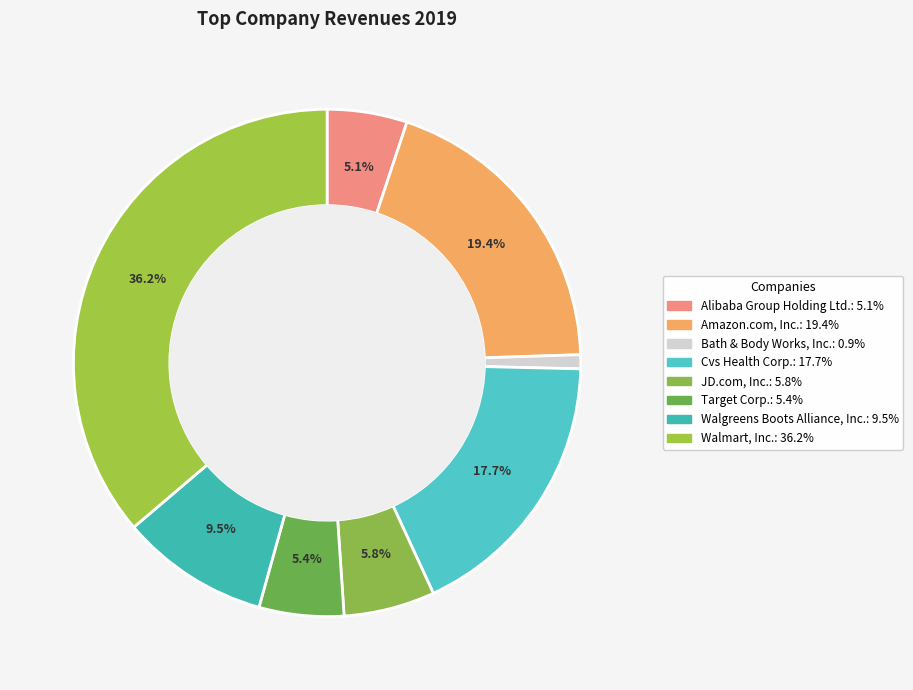

Which category has the biggest portion of the pie?

Walmart, Inc.